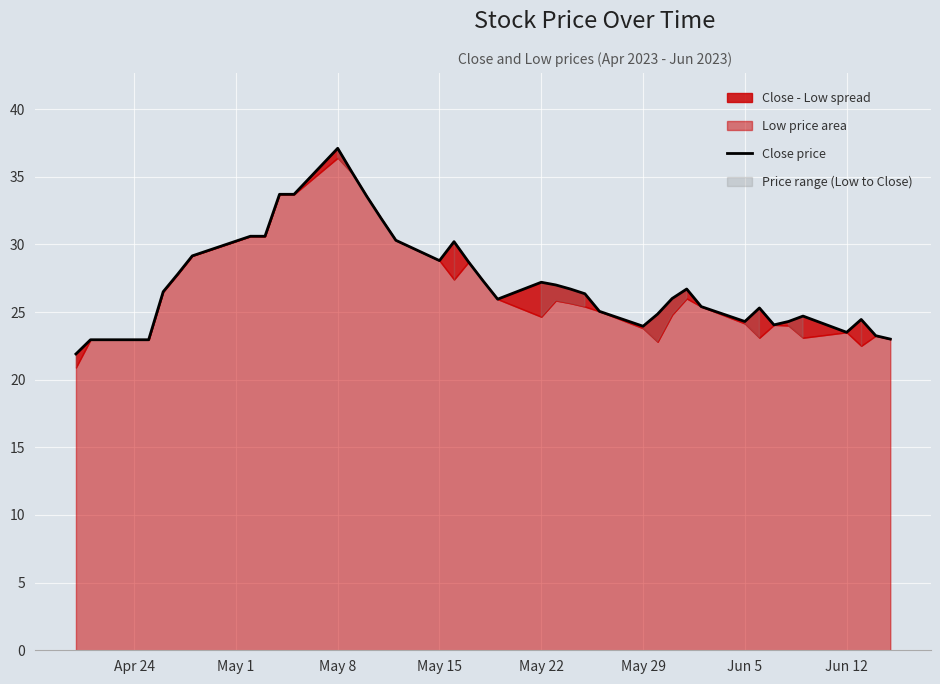

What is the average value?

27.2